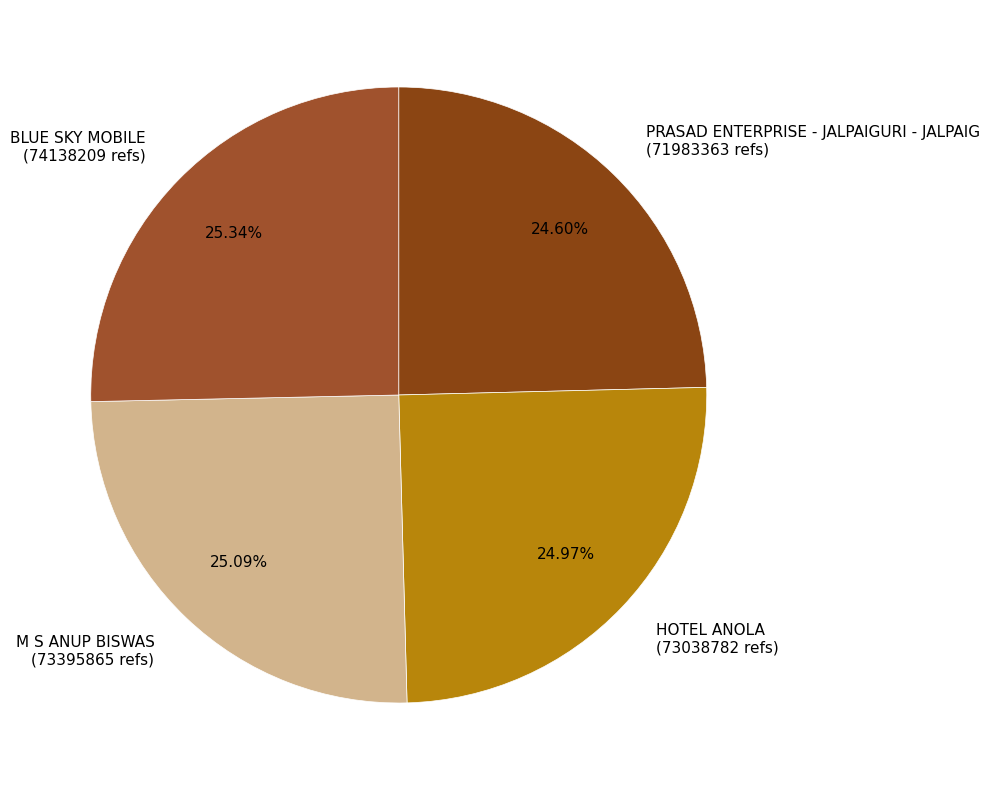

Is there any slice that represents more than half of the pie?

No